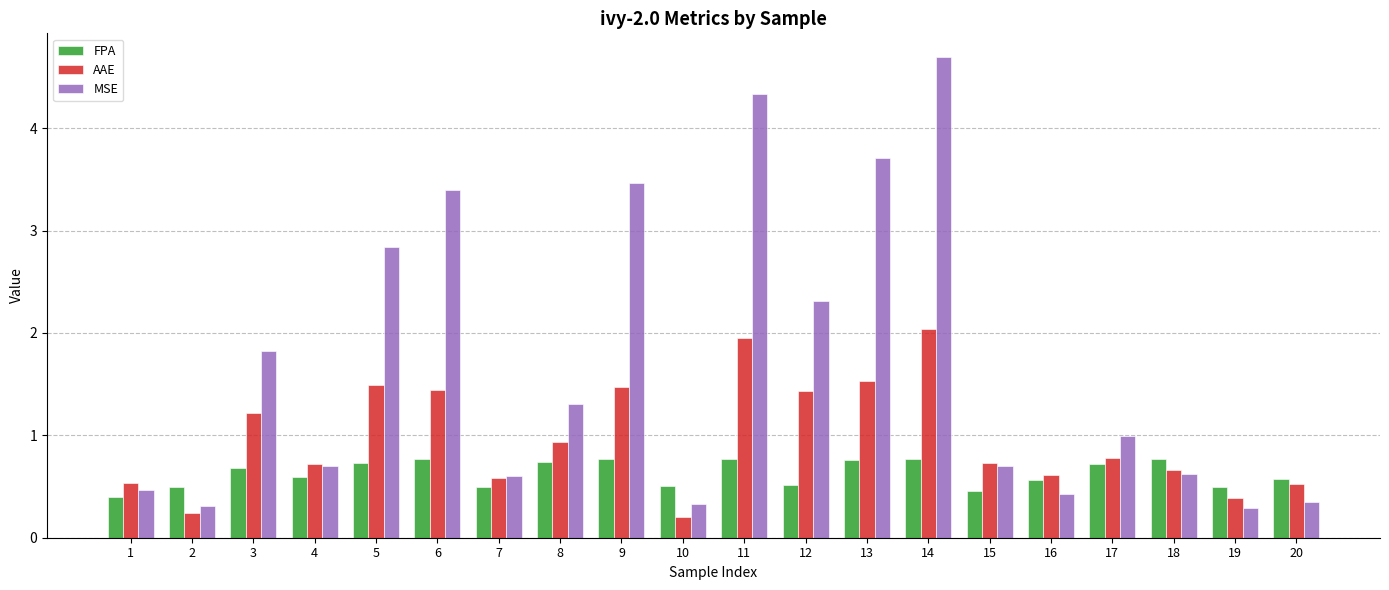

What is the value of the AAE bar at the 5th from the left?

1.5